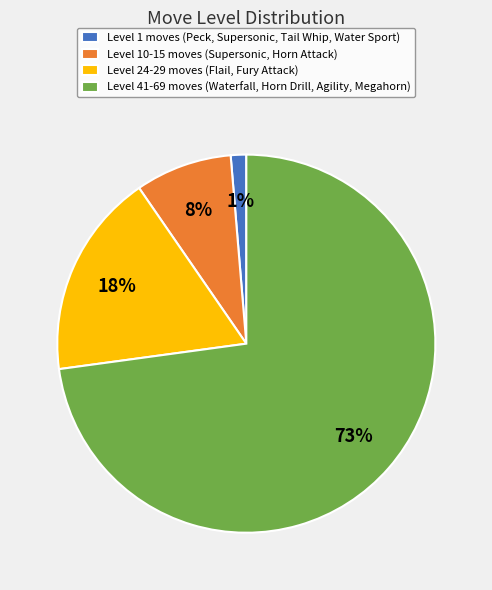

The Level 24-29 moves (Flail, Fury Attack) slice represents 29% of the pie. True or false?

False